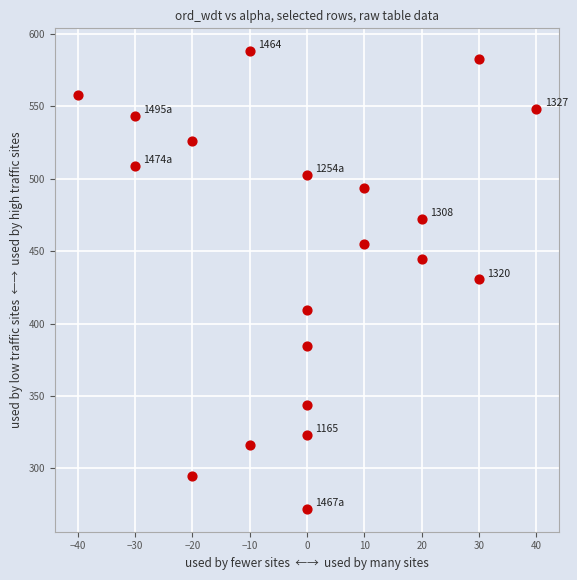

What is the range of X values (max minus min)?

80.0